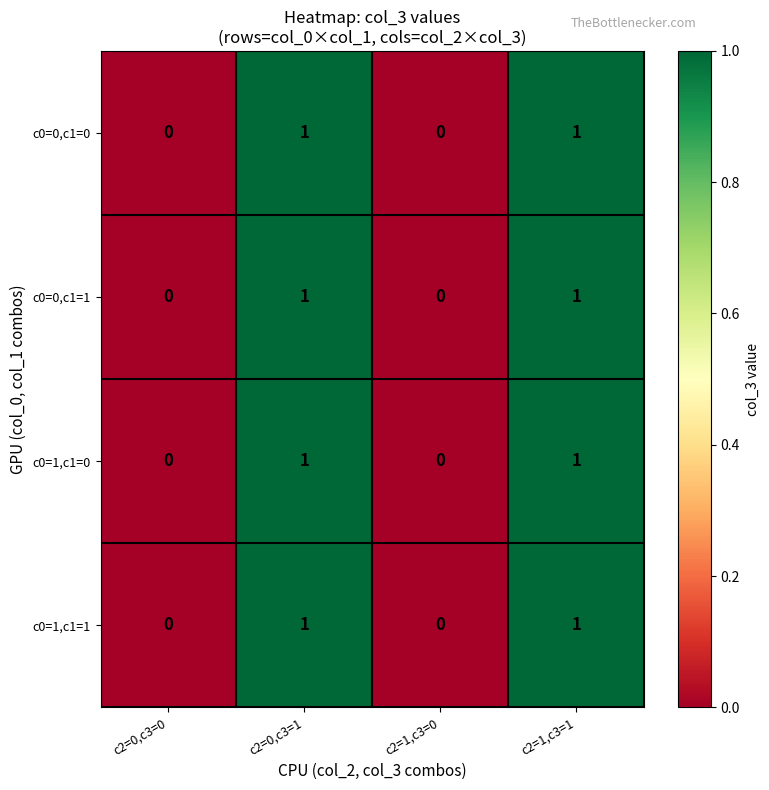

The value of c0=1,c1=1 at c2=0,c3=1 is 1. True or false?

True